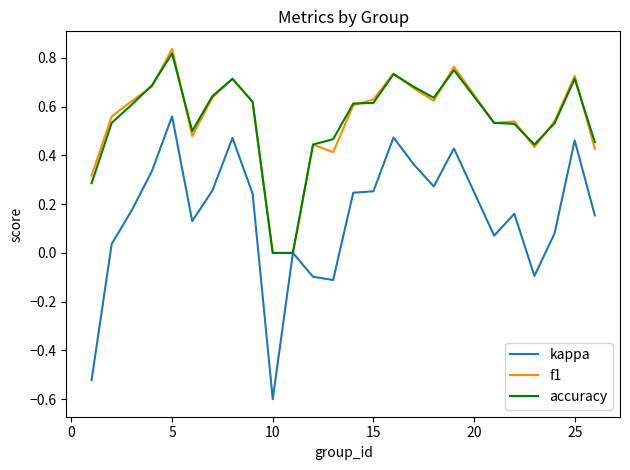

Which series has the widest spread of values?

kappa